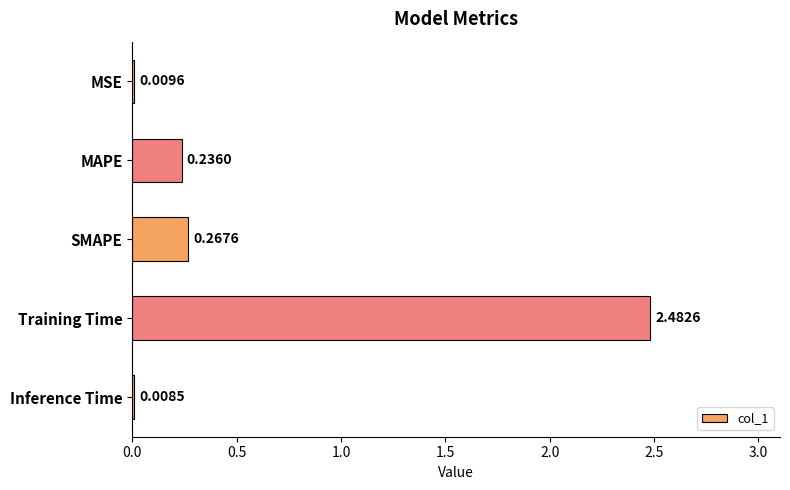

Which label corresponds to the largest value in the chart?

Training Time